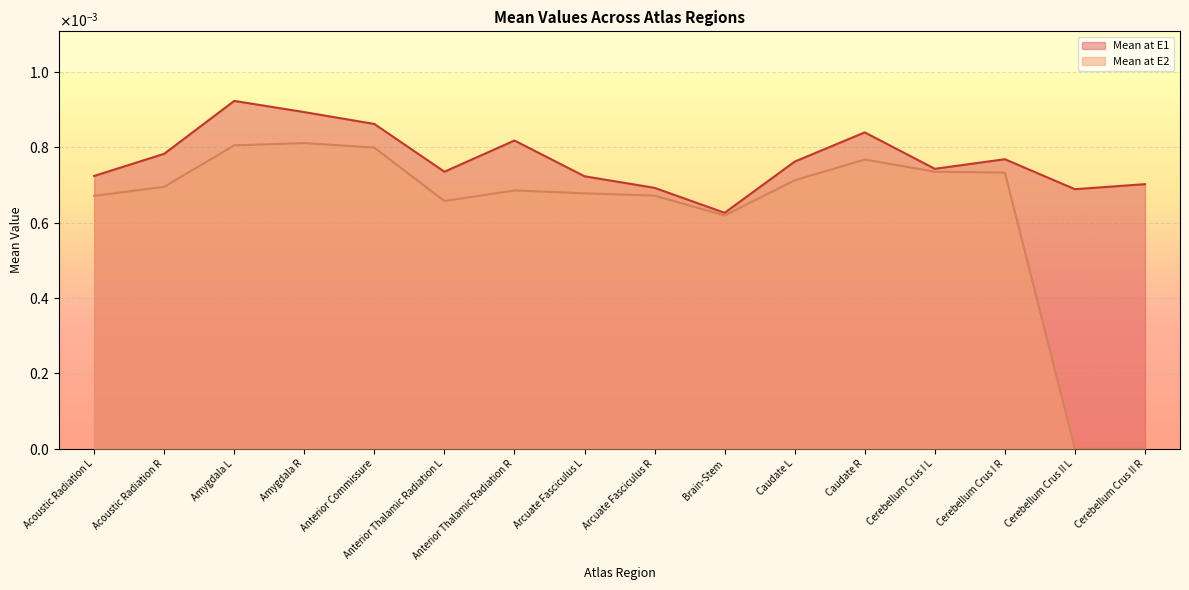

True or false: Mean at E2 and Mean at E1 intersect in this chart.

False